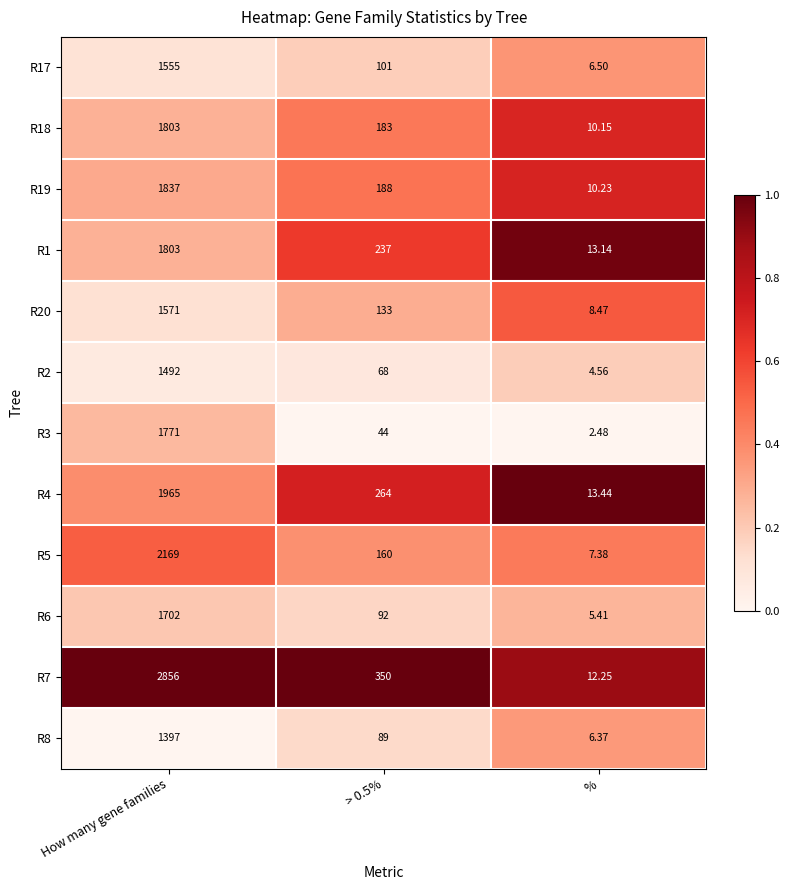

Is the value of R6 at > 0.5% greater than the value of R3 at > 0.5%?

Yes